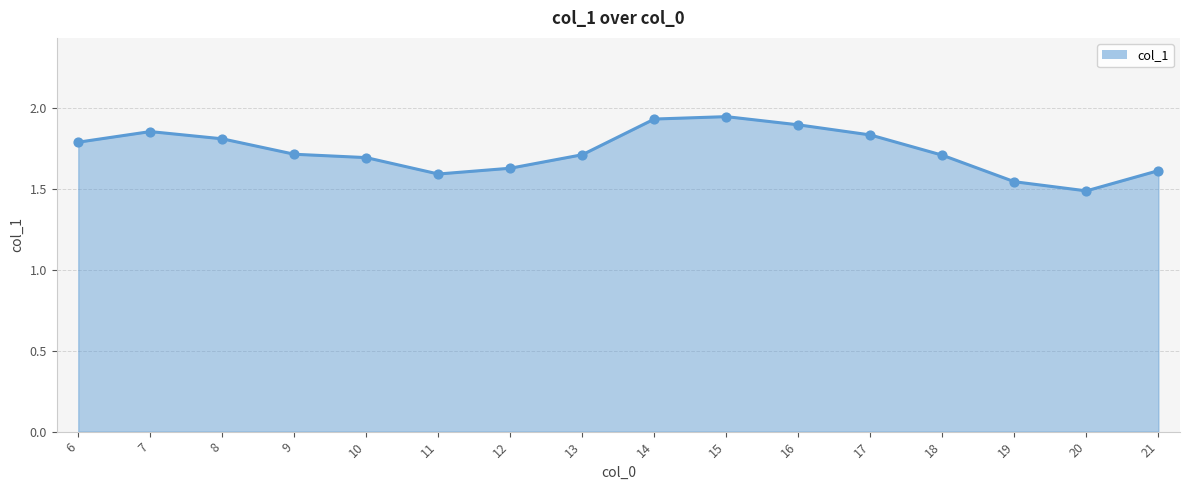

What is the ratio of the value at 8 to the value at 16?

1.0